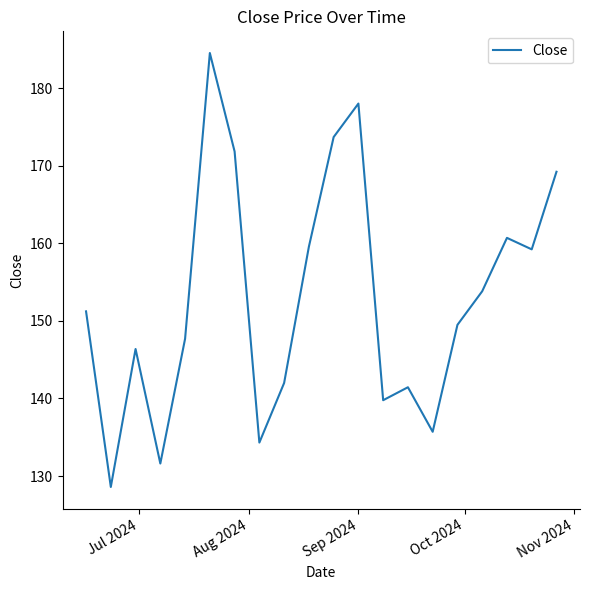

What is the difference between the maximum and minimum values?

55.9